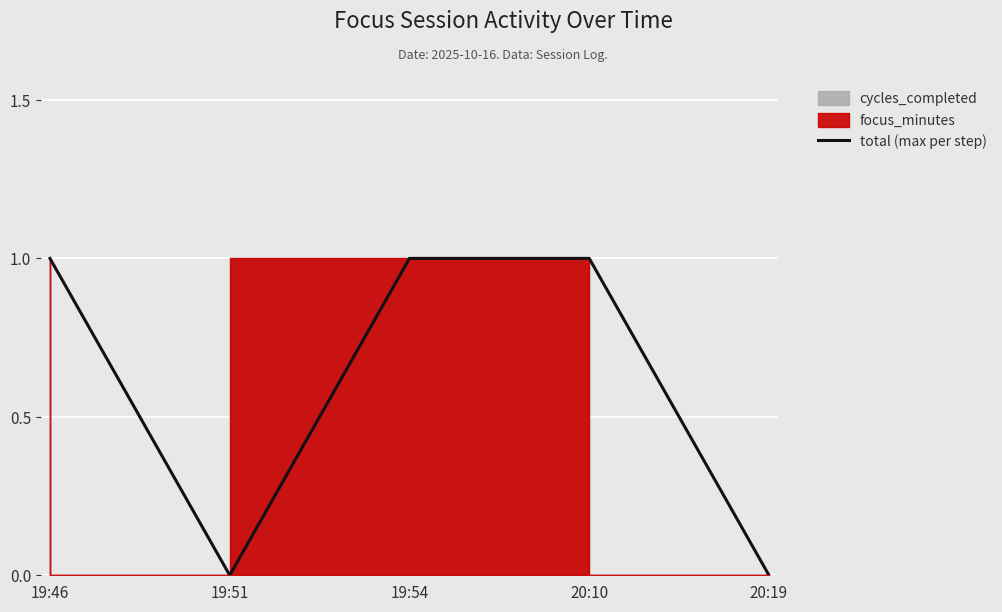

How many positive values are there?

3